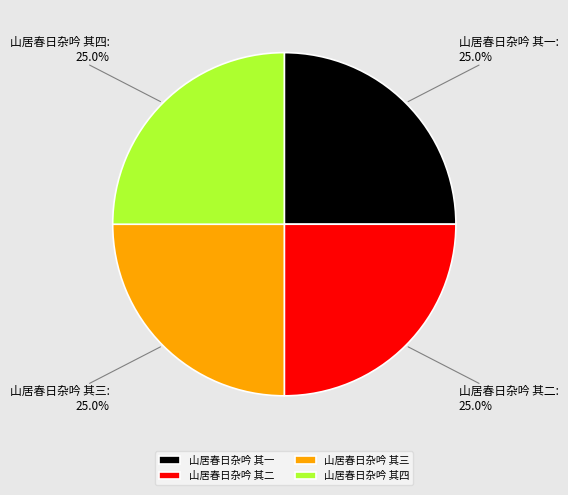

True or false: 山居春日杂吟 其一 accounts for 25% of the total.

True